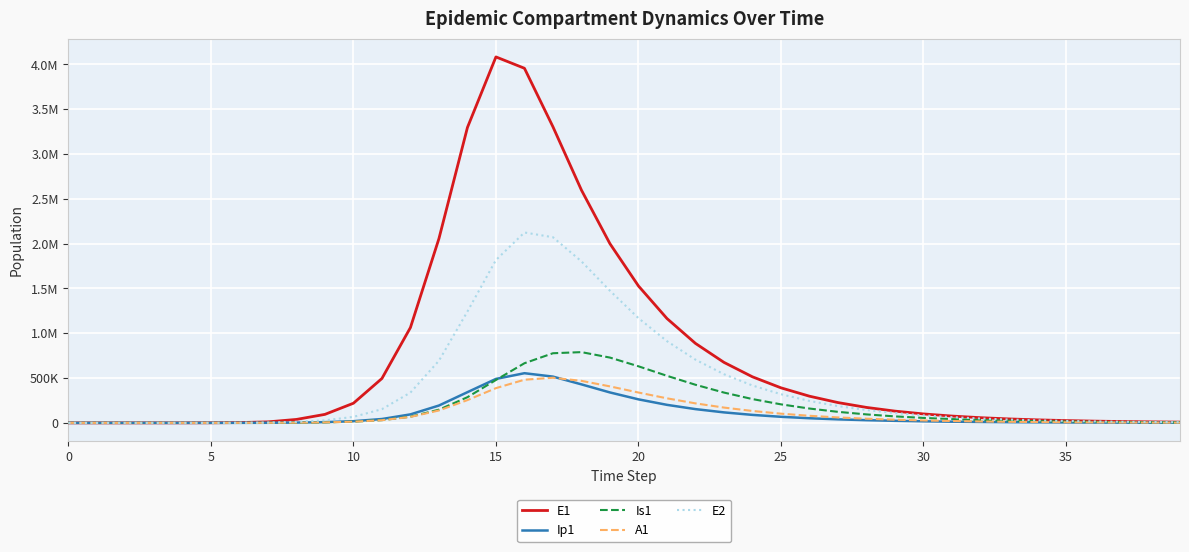

Is this an area chart (filled region under the line)?

No